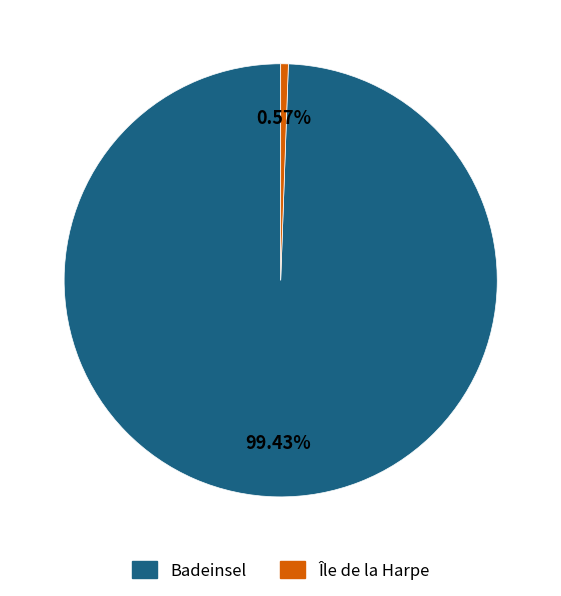

To the nearest percent, what is the combined percentage of Badeinsel and Île de la Harpe?

100%